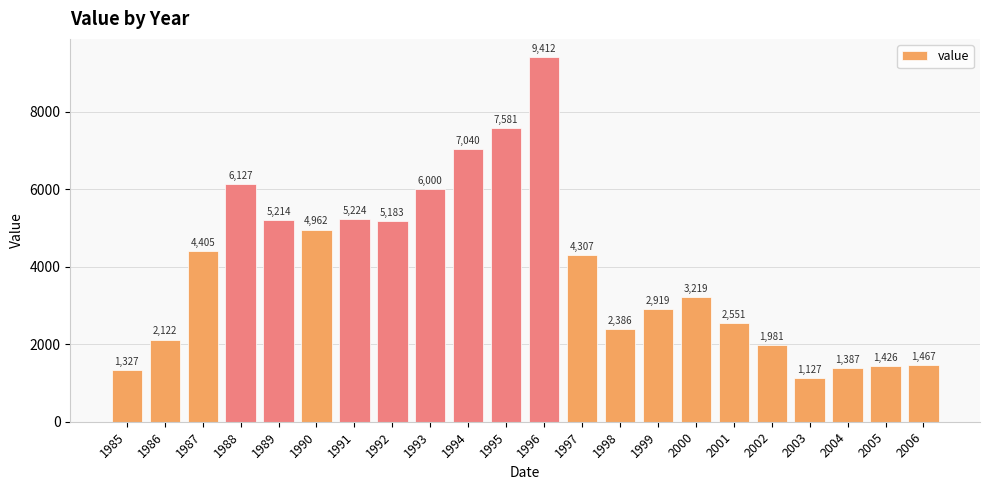

Count the number of data series in this chart.

1